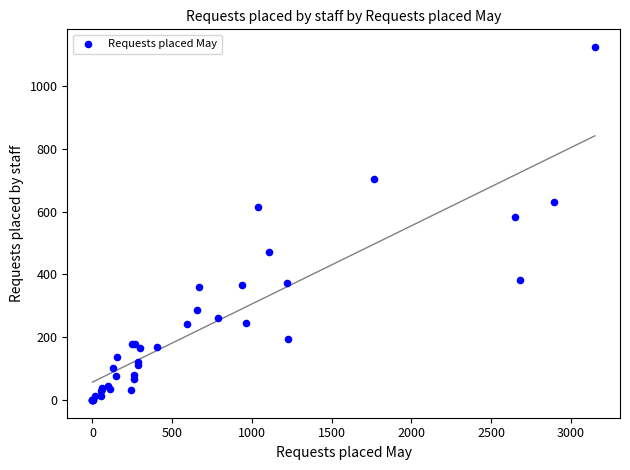

What Y value in the scatter plot is closest to 562?

584